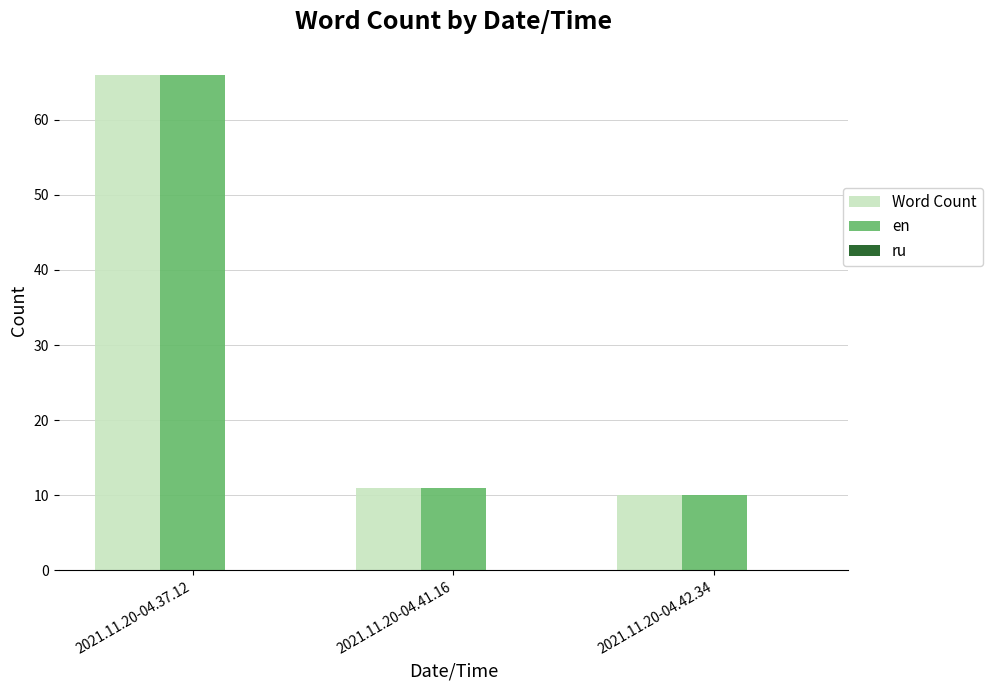

At how many categories does at least one series exceed 45?

1